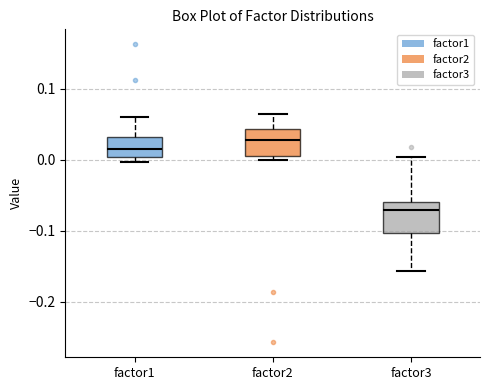

Where does the median line of the box for factor1 sit on the y-axis? The values are not printed on the chart, so give them approximately, as read against the axis.

0.02